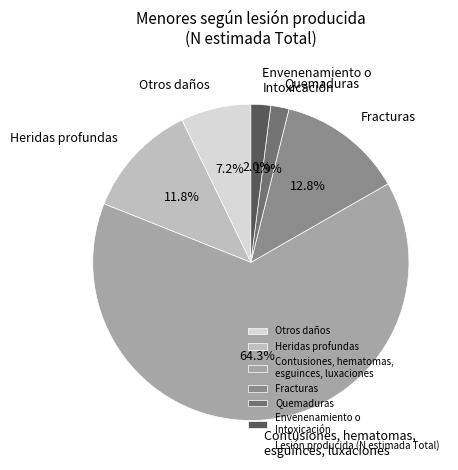

Is Heridas profundas the majority of the pie?

No